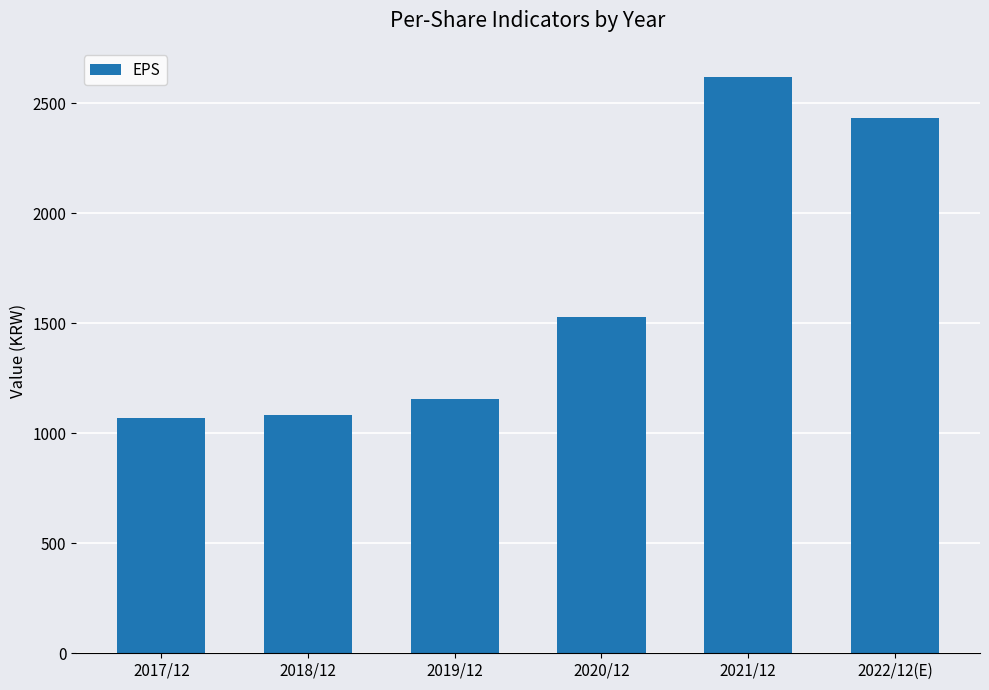

What is the difference between the second highest and second lowest values?

1349